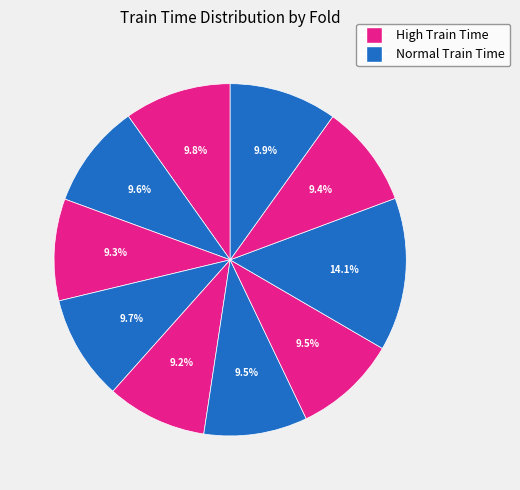

The Fold 6 slice represents 10% of the pie. True or false?

True